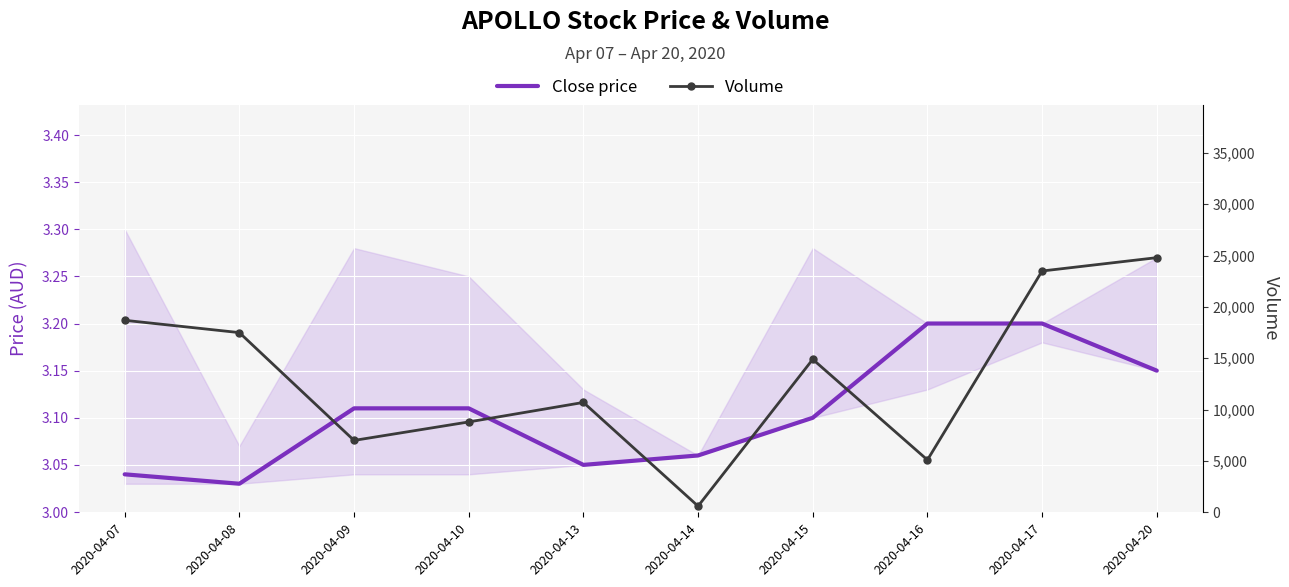

What is the maximum value for Volume?

24800.0